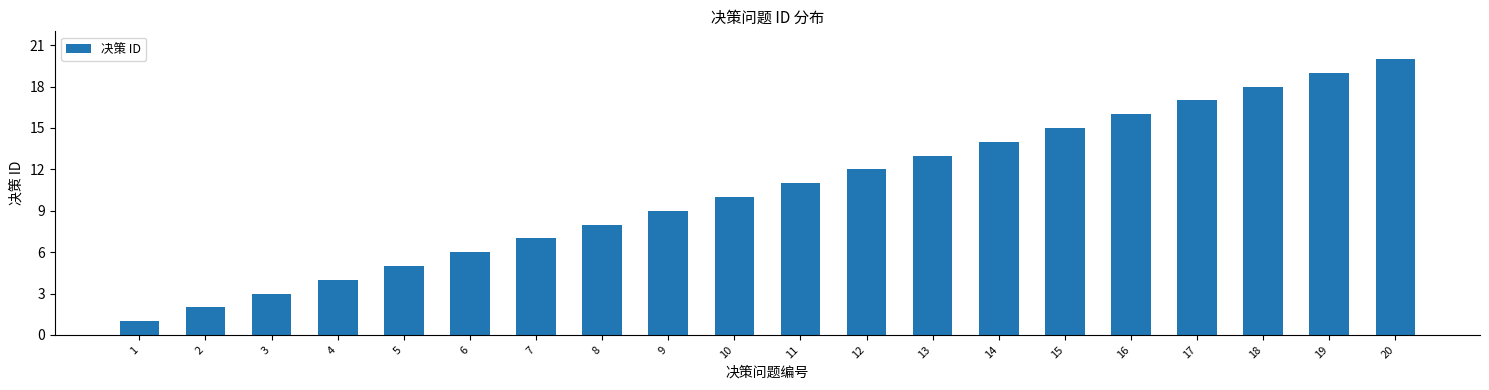

List the labels in order of value, largest first.

20, 19, 18, 17, 16, 15, 14, 13, 12, 11, 10, 9, 8, 7, 6, 5, 4, 3, 2, 1